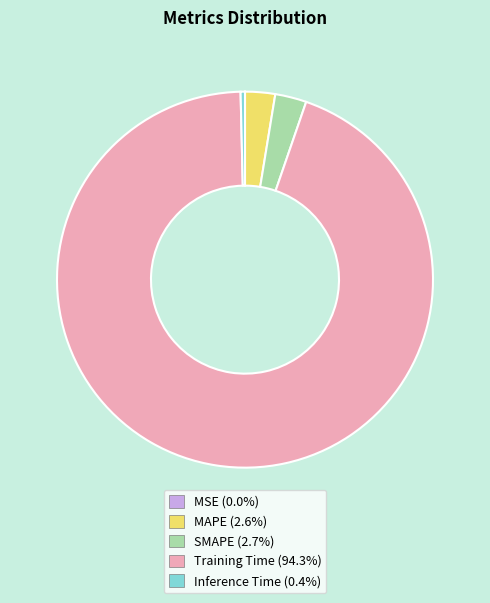

What is the largest slice in the pie chart?

Training Time